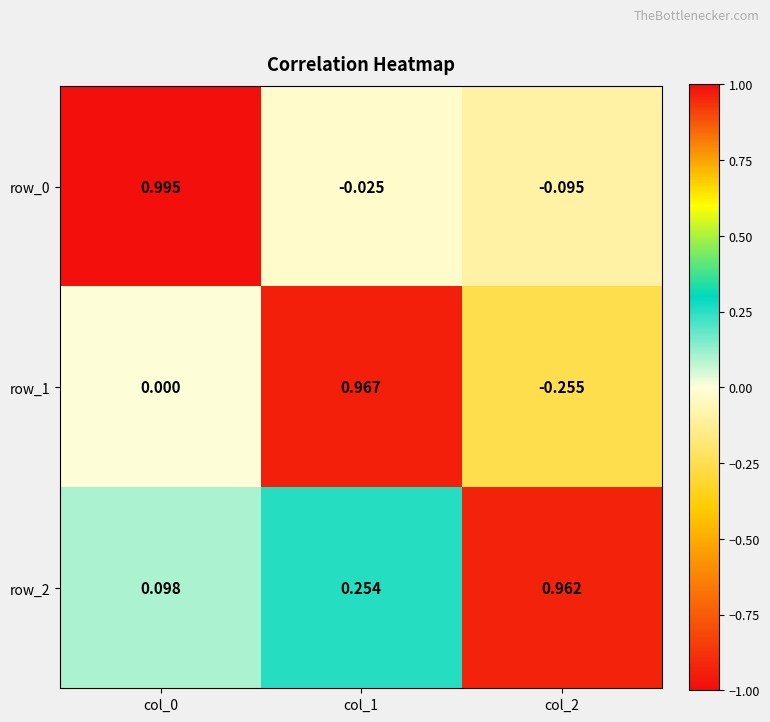

Is the value of row_0 at col_2 greater than the value of row_2 at col_0?

No